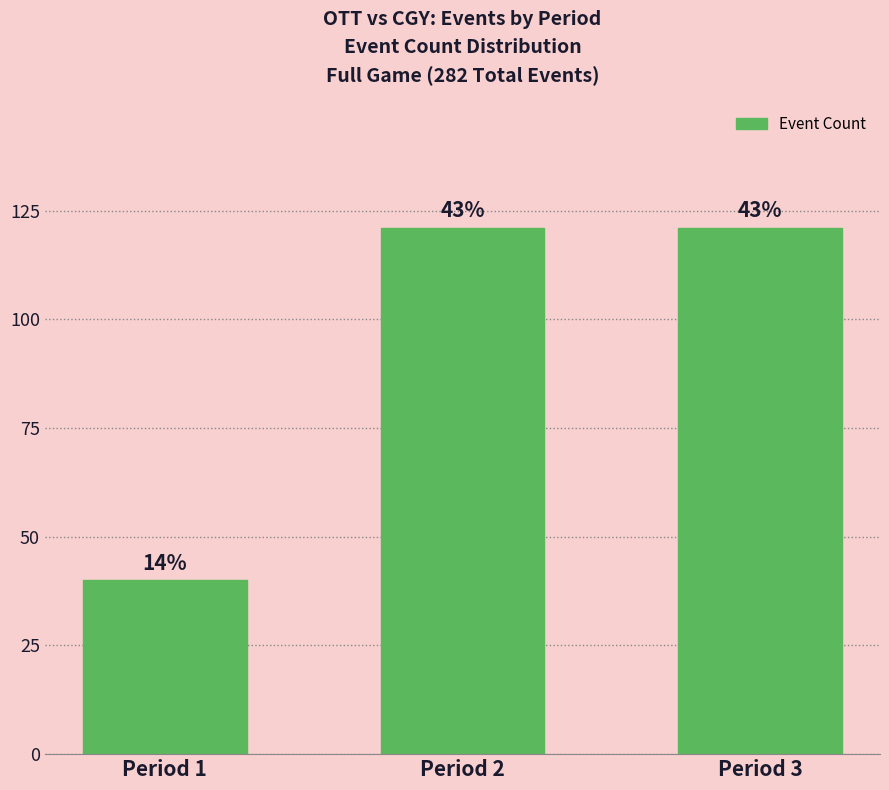

How many bars are there in total?

3